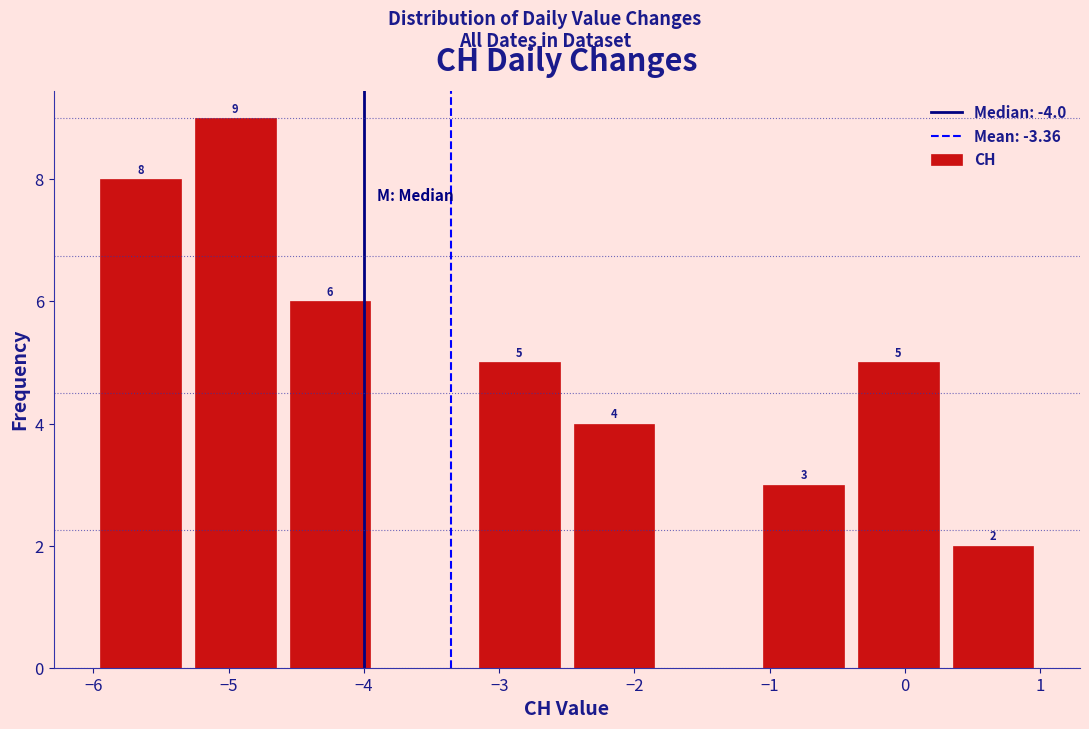

Which range on the x-axis has the tallest bar?

-5.3 to -4.6